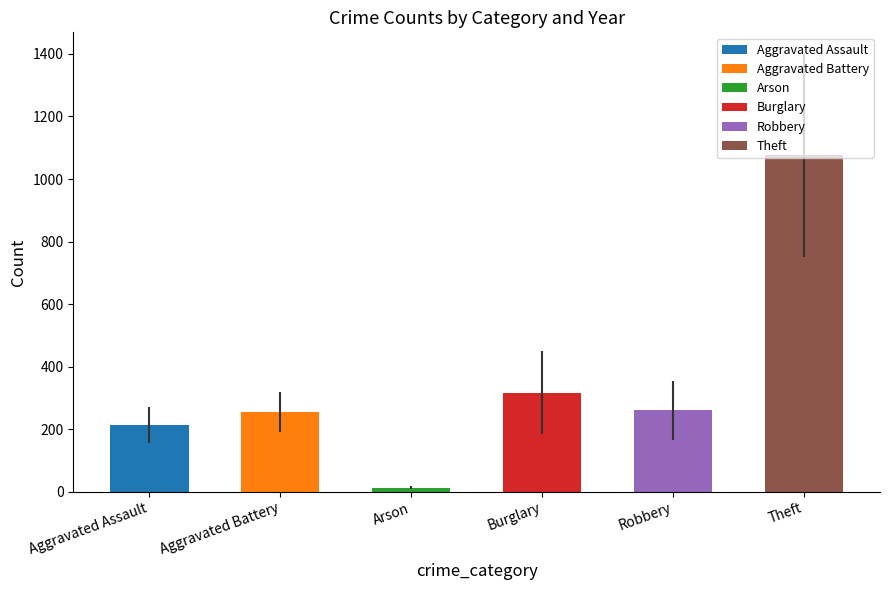

How many data points in Robbery are less than 264?

4